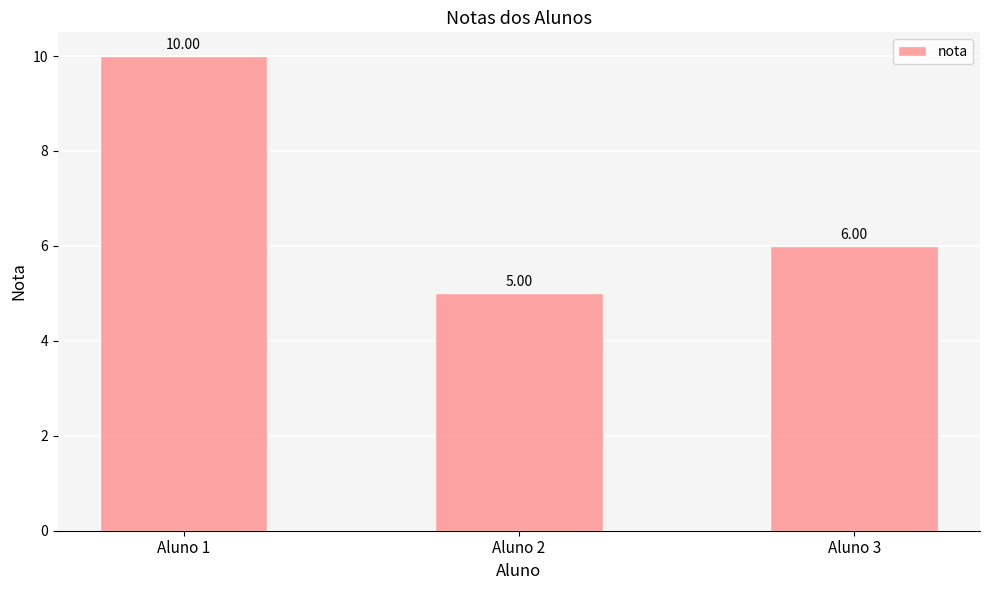

Count the values in the range 5 to 10.

3